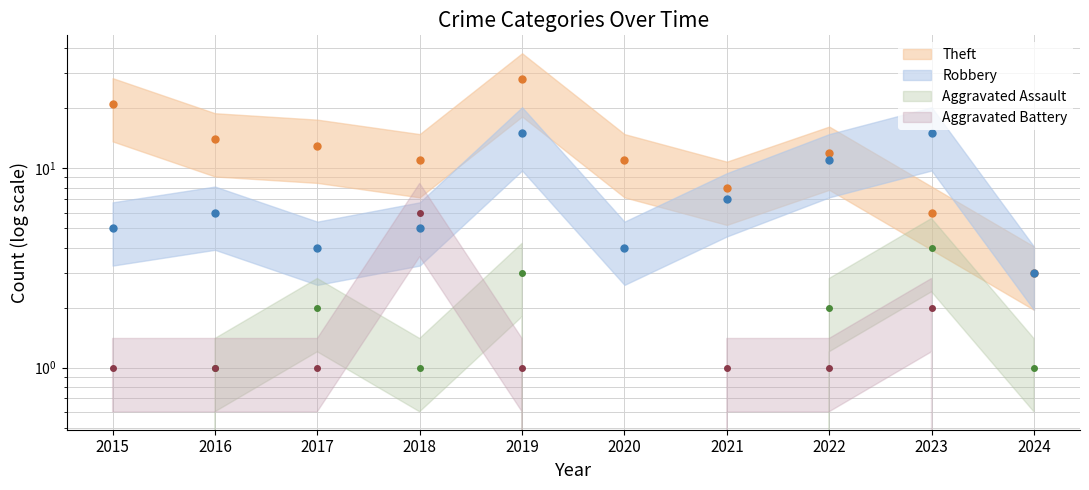

How many interior local valleys does the Aggravated Assault series have?

1